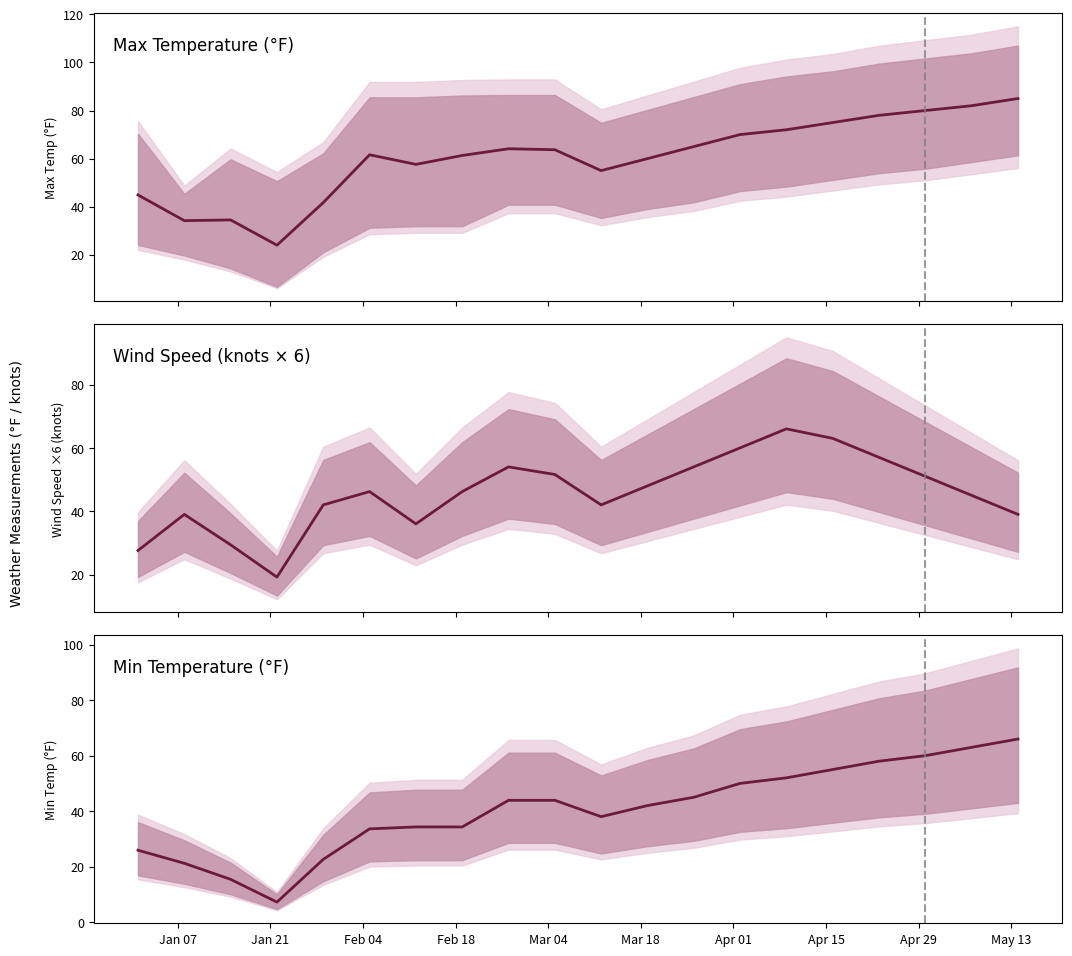

What is the sum of all TEMP values?

1209.6